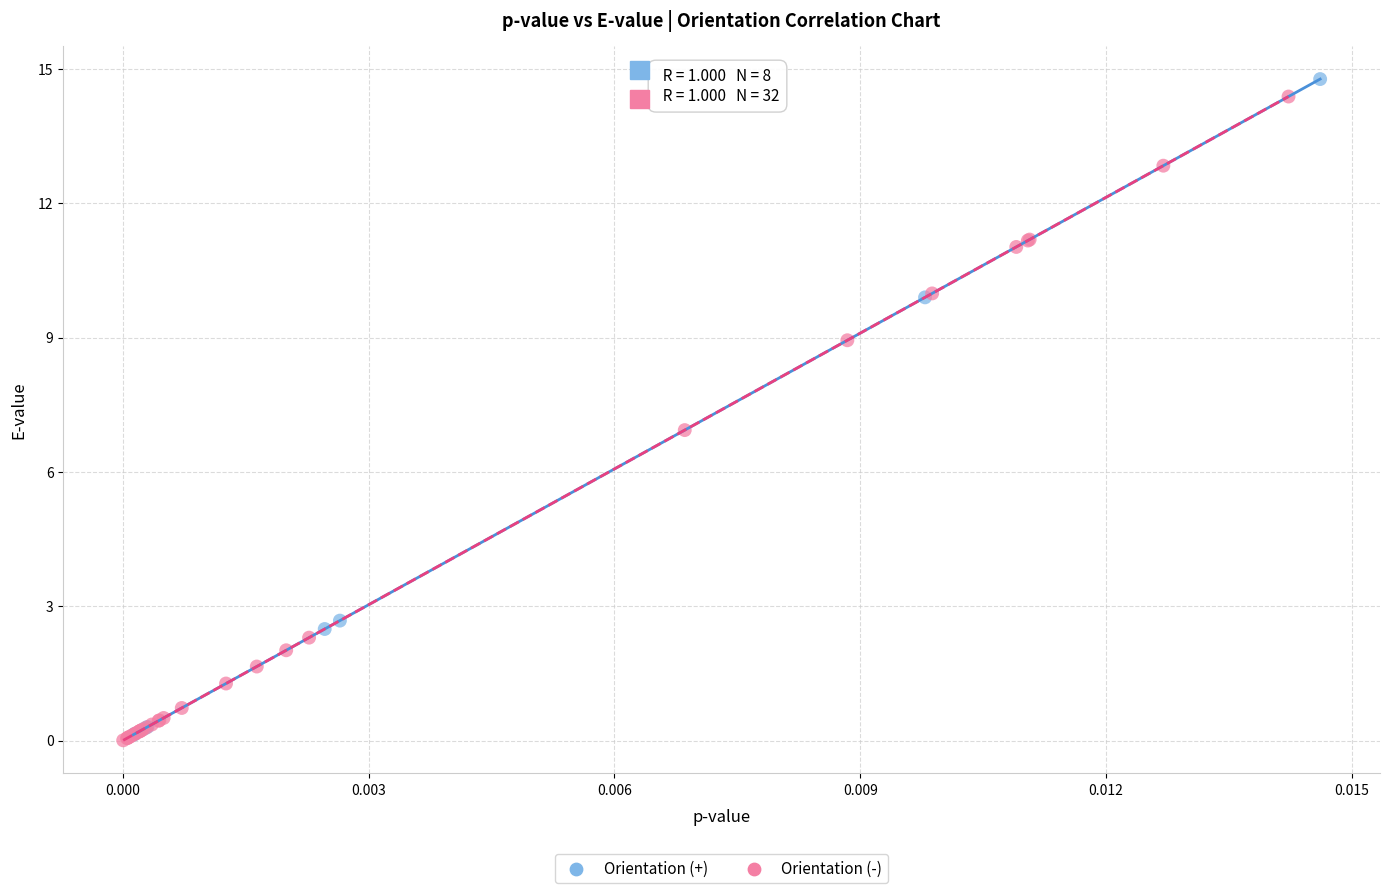

What are all the series names shown in the legend?

Orientation (+), Orientation (-)